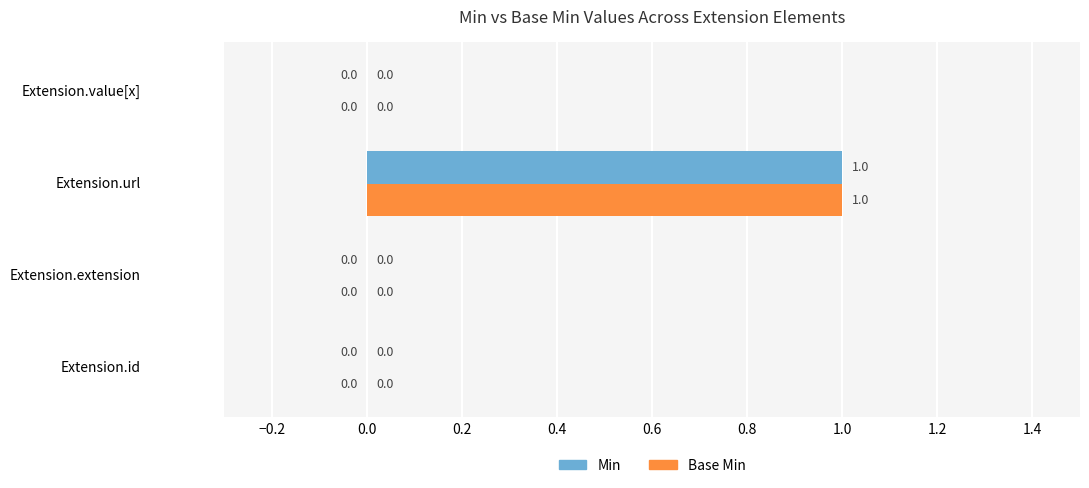

How many positive values does the Base Min series have?

1